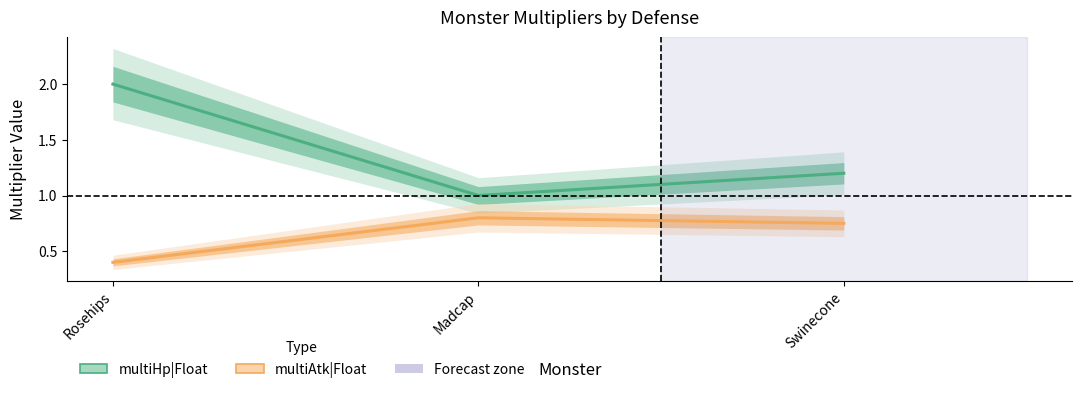

What is the label of the 1st point from the right?

Swinecone